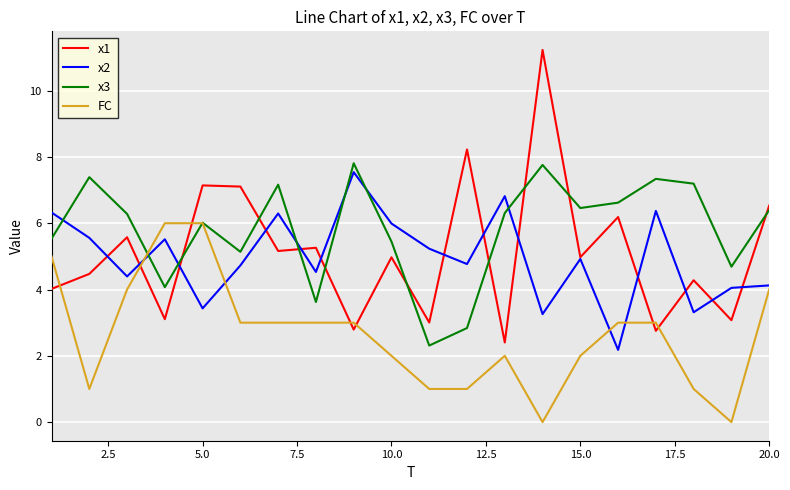

What is the maximum value shown in the chart?

11.2